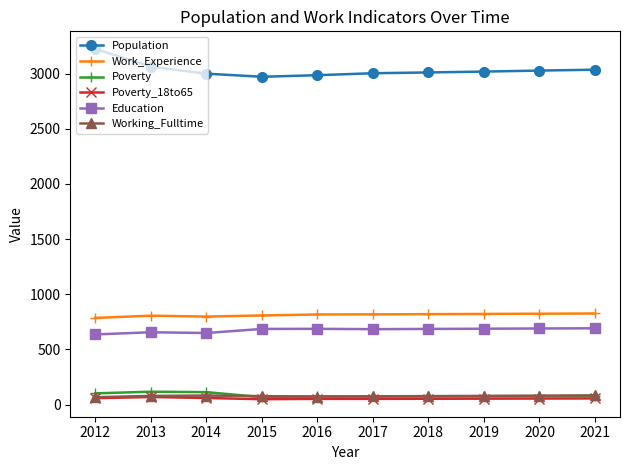

True or false: Work_Experience and Population cross at least once.

False